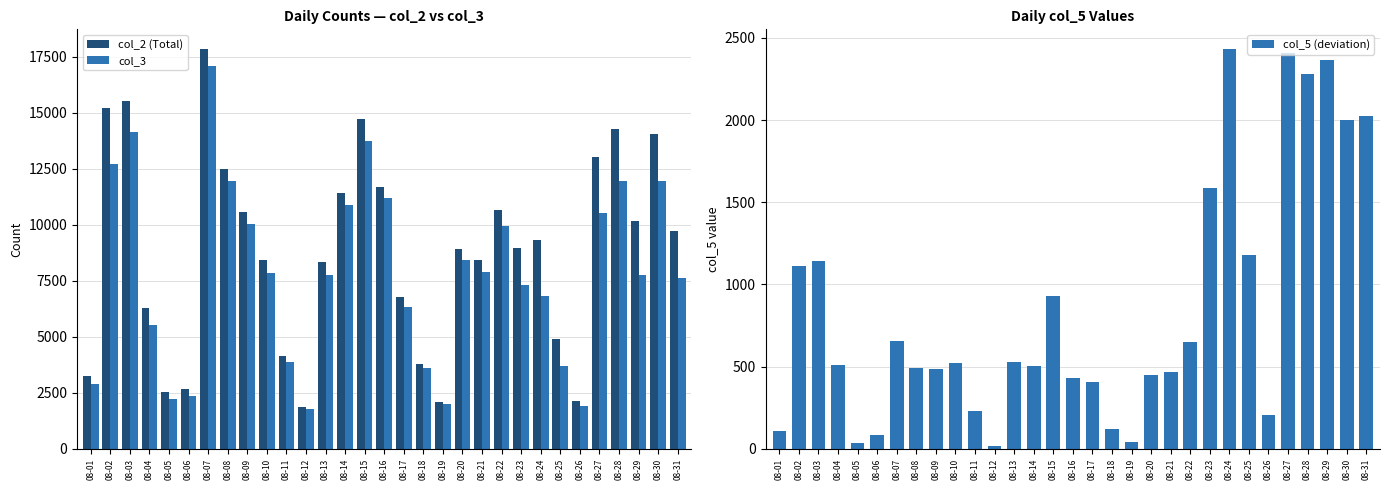

What is the difference between the col_5 (deviation) values at 08-18 and 08-20?

328